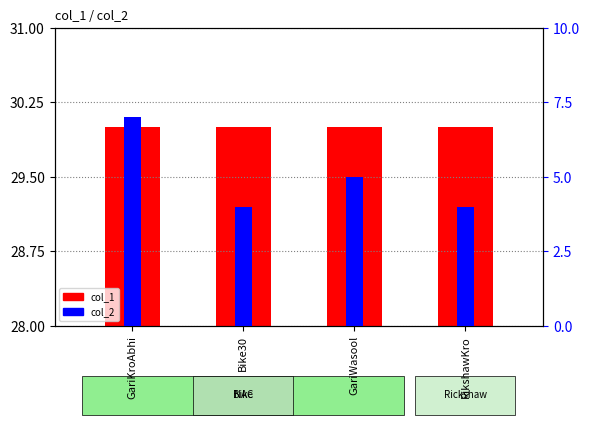

Reading right to left, what are all the values shown in this chart?

col_1: 30	30	30	30
col_2: 4	5	4	7